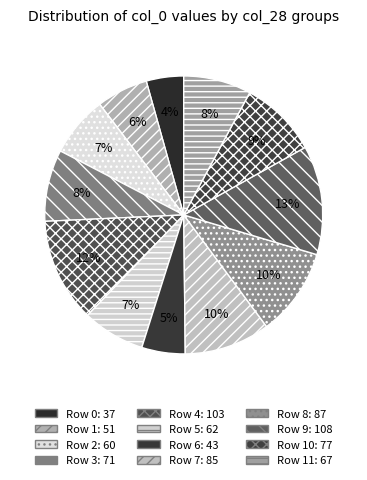

How many segments does this pie chart have?

12